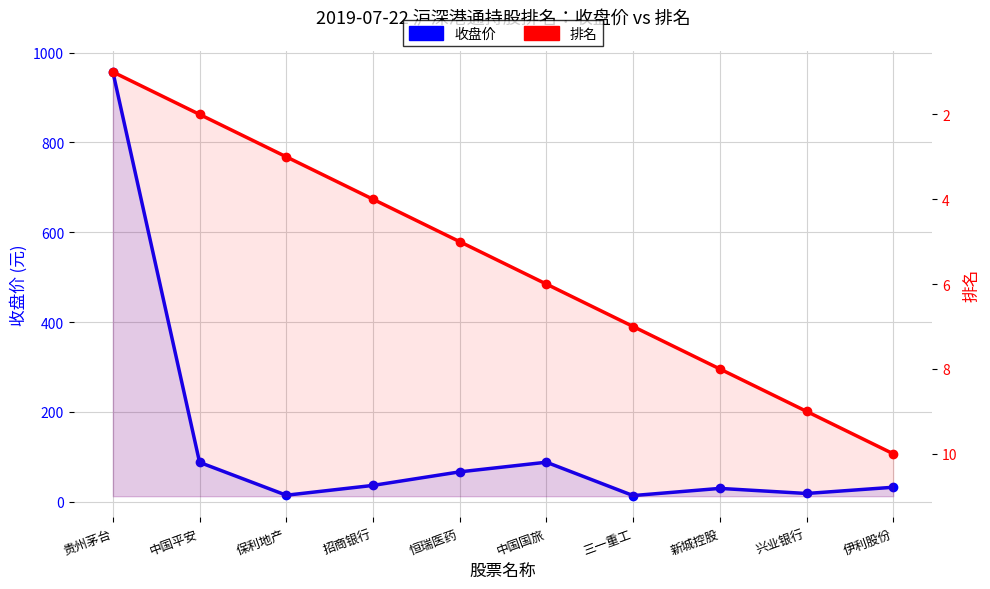

What is the difference between the highest and lowest values at 恒瑞医药?

61.5